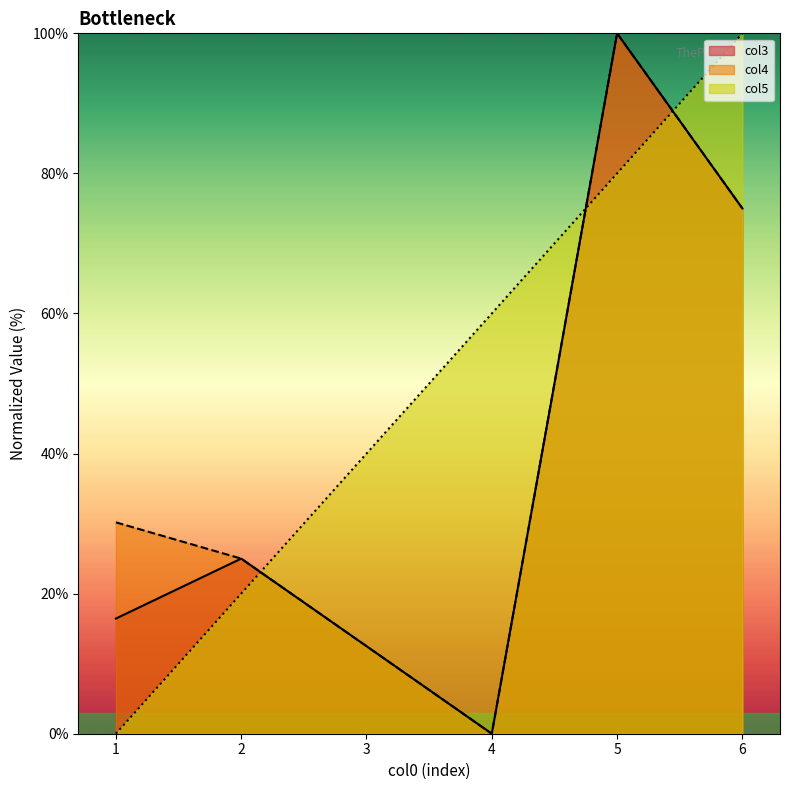

The value of col5 at 3 is 40.0. True or false?

True